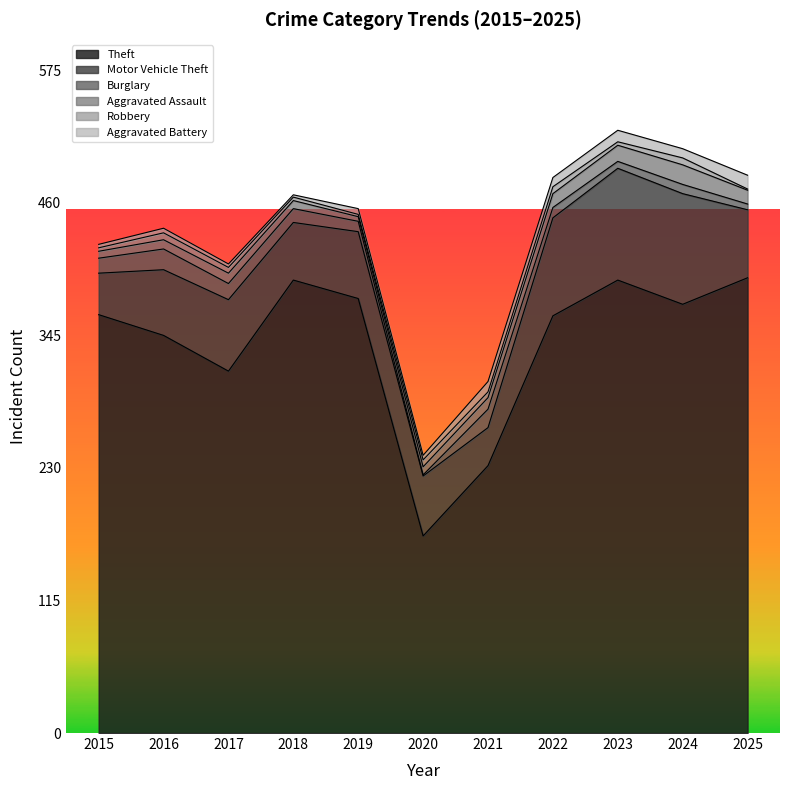

What is the value of the Robbery point at the 5th from the left?

2